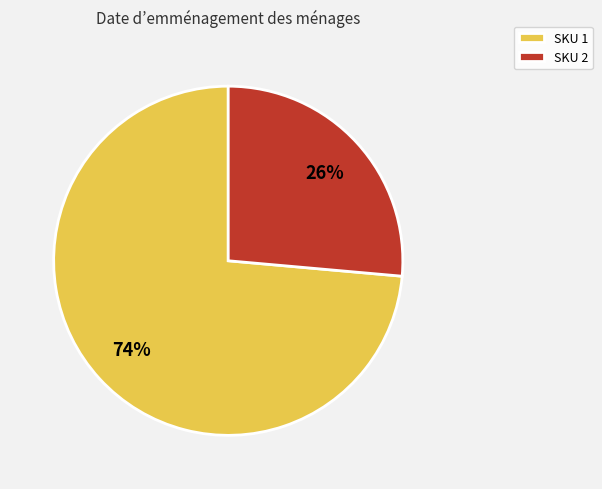

What percentage is the SKU 1 slice, to the nearest percent?

74%